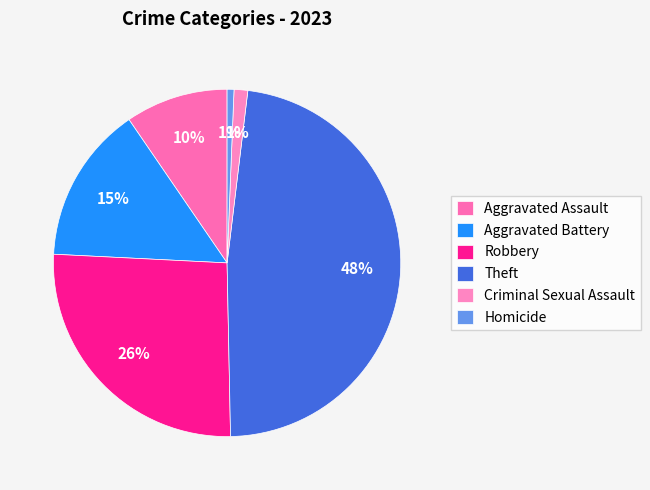

What is the total percentage of Aggravated Battery and Criminal Sexual Assault?

15.9%